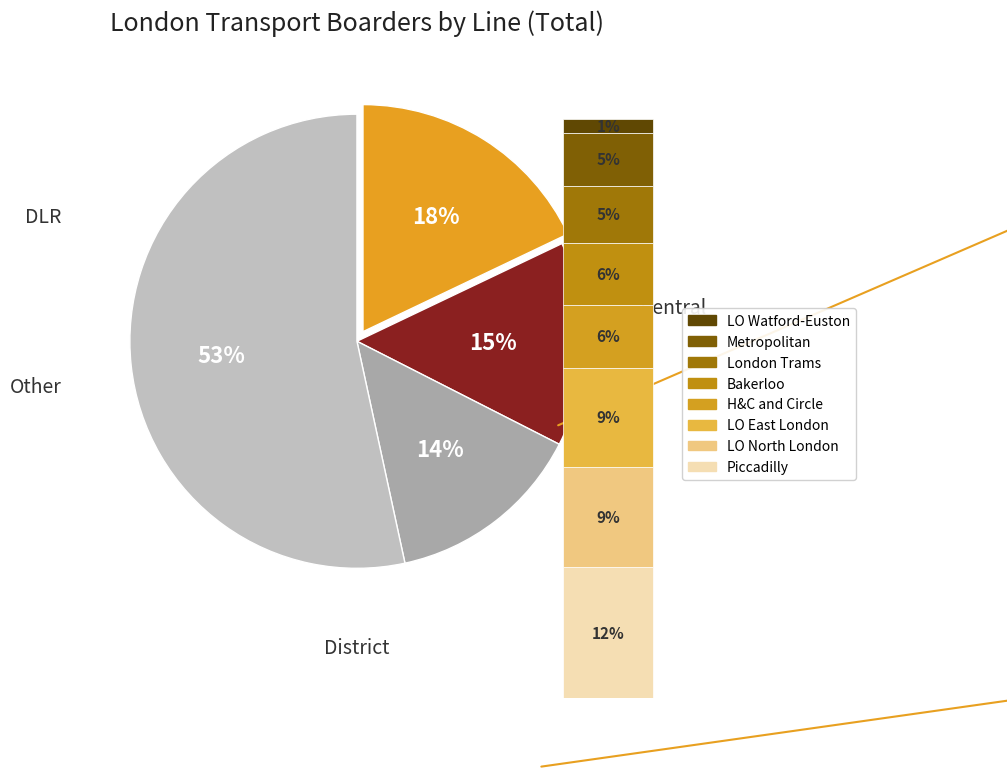

To the nearest percent, what portion does Bakerloo represent?

6%